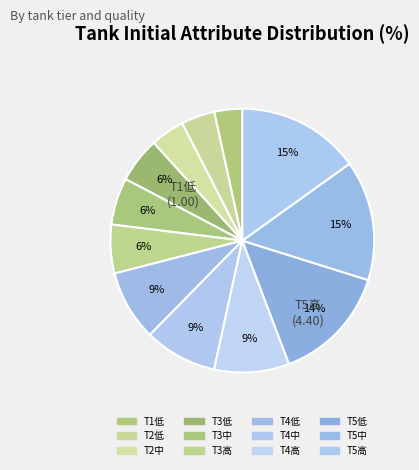

How many slices are in this pie chart?

12